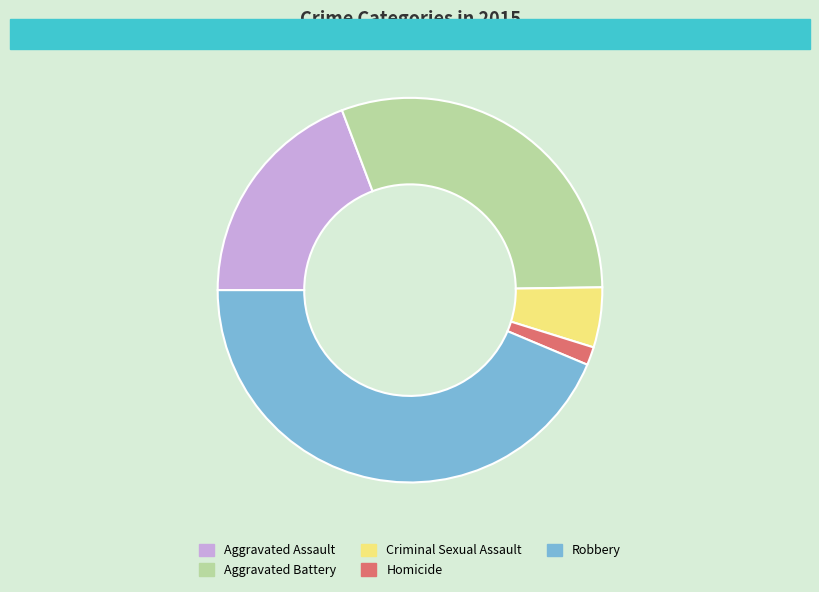

Does any single category account for the majority?

No